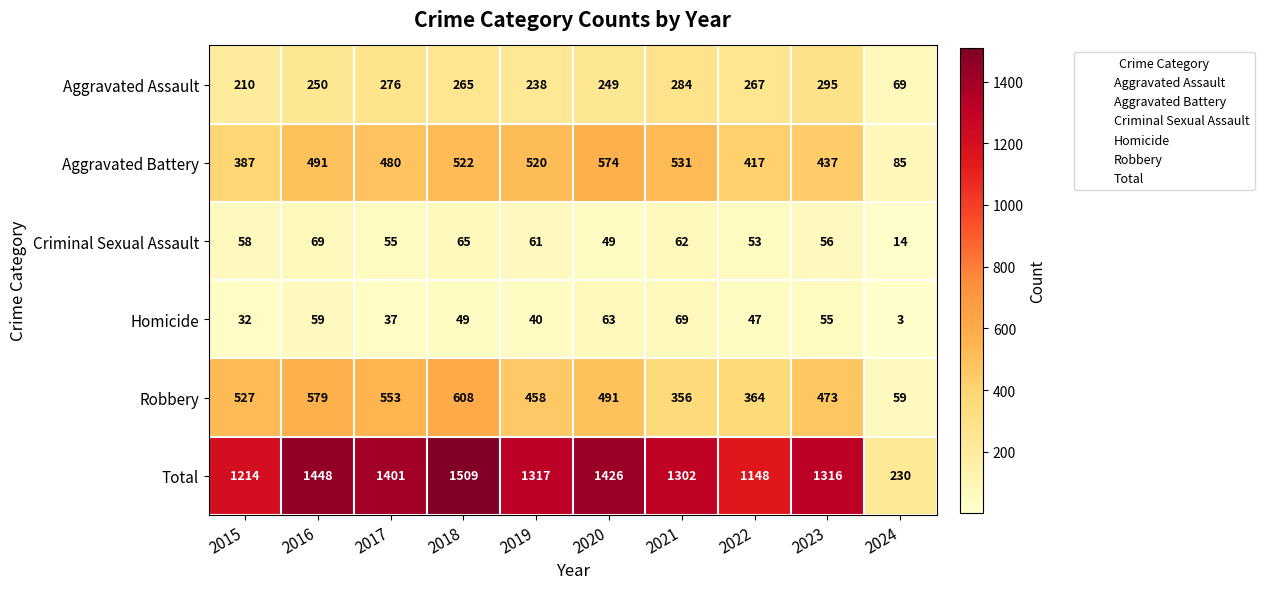

How many distinct data groups are displayed?

6